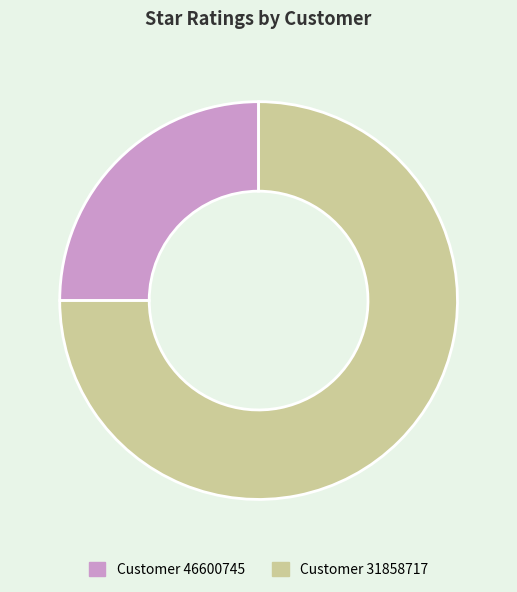

Does any single category account for the majority?

Yes